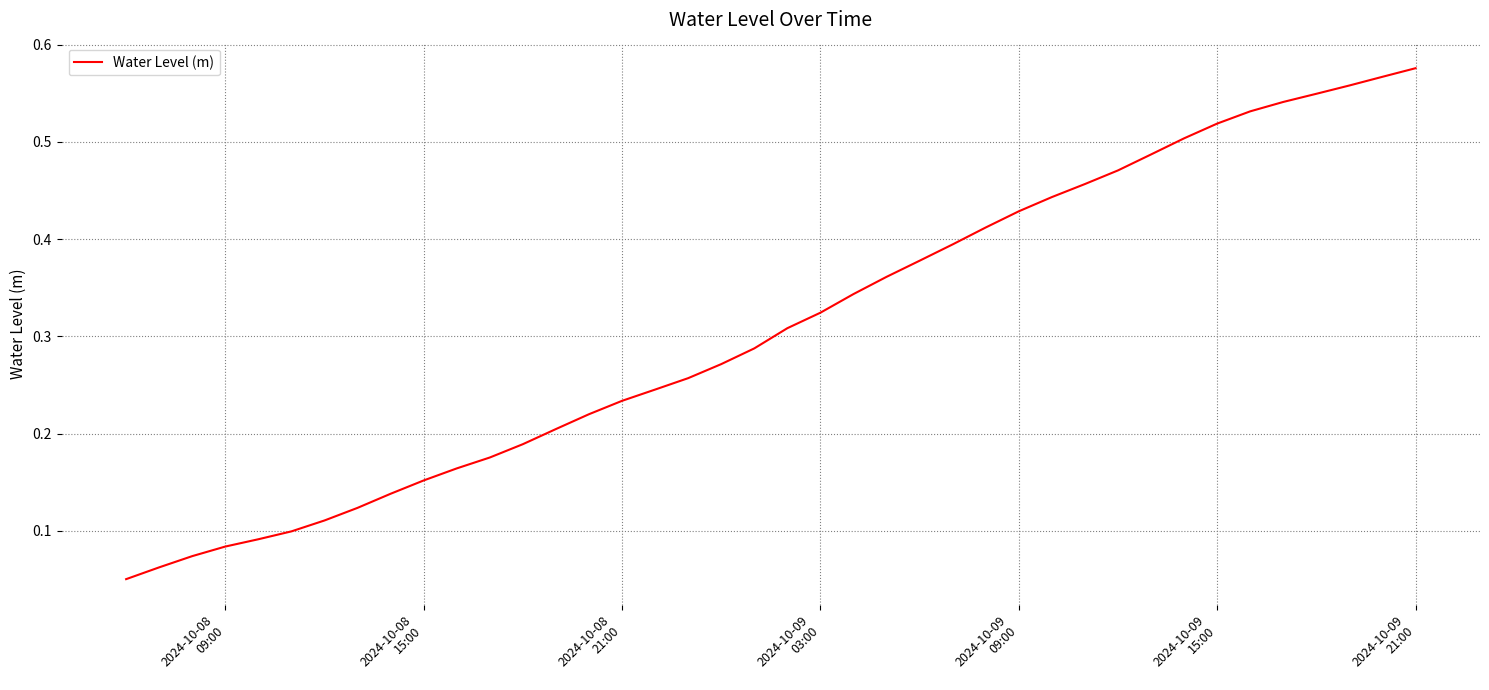

What is the greatest value displayed?

0.6